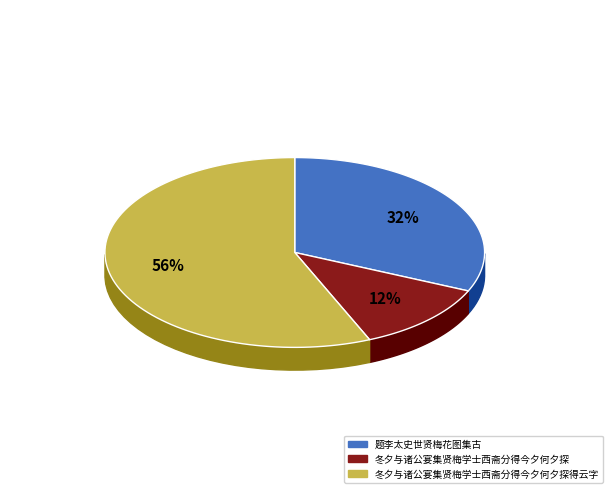

Is there any slice that represents more than half of the pie?

Yes